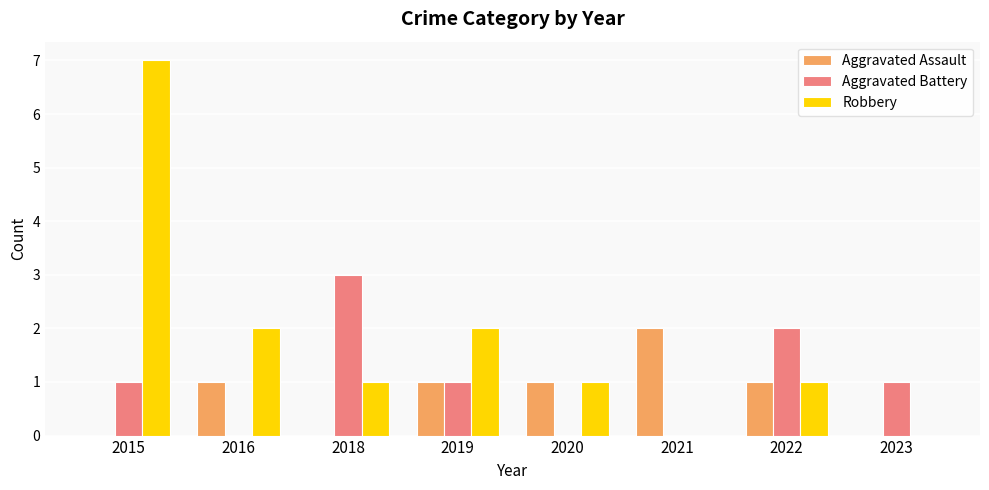

What is the sum of all Aggravated Battery values?

8